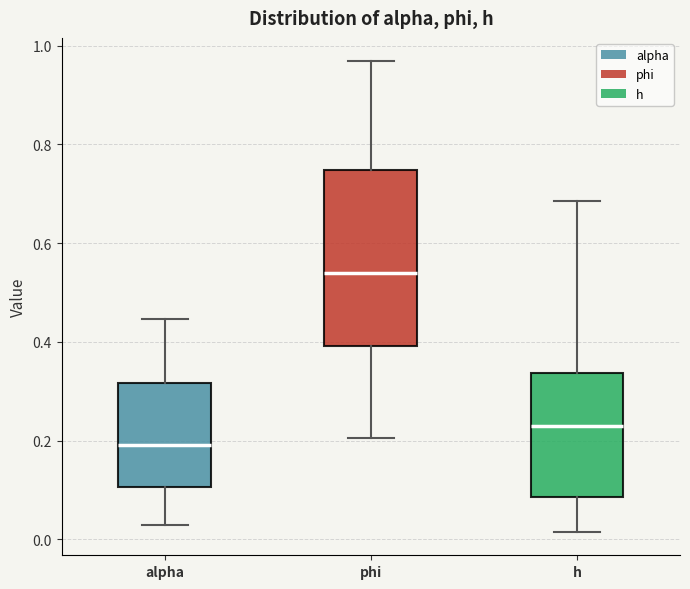

Reading left to right, read every box against the y-axis: the position of its median line, the range the box covers, and the ends of its whiskers. The values are not printed on the chart, so give them approximately, as read against the axis.

alpha: median 0.20, box 0.10 to 0.32, whiskers 0.02 to 0.44
phi: median 0.54, box 0.40 to 0.74, whiskers 0.20 to 0.96
h: median 0.22, box 0.08 to 0.34, whiskers 0.02 to 0.68